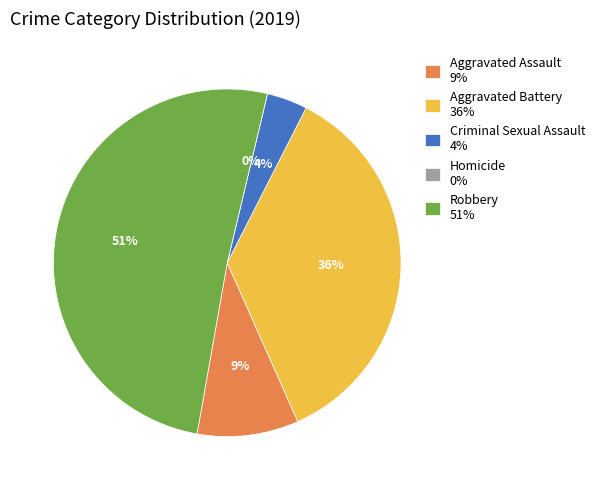

How many slices are in this pie chart?

5